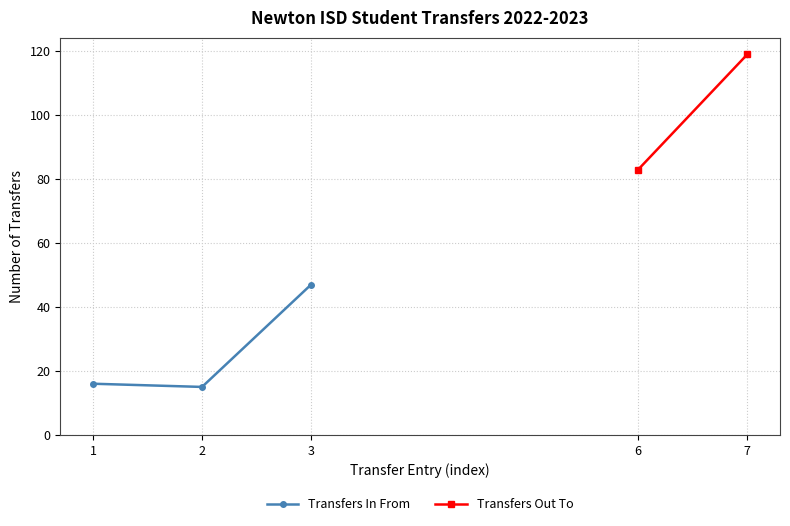

Does the chart display data point markers on the line(s)?

Yes